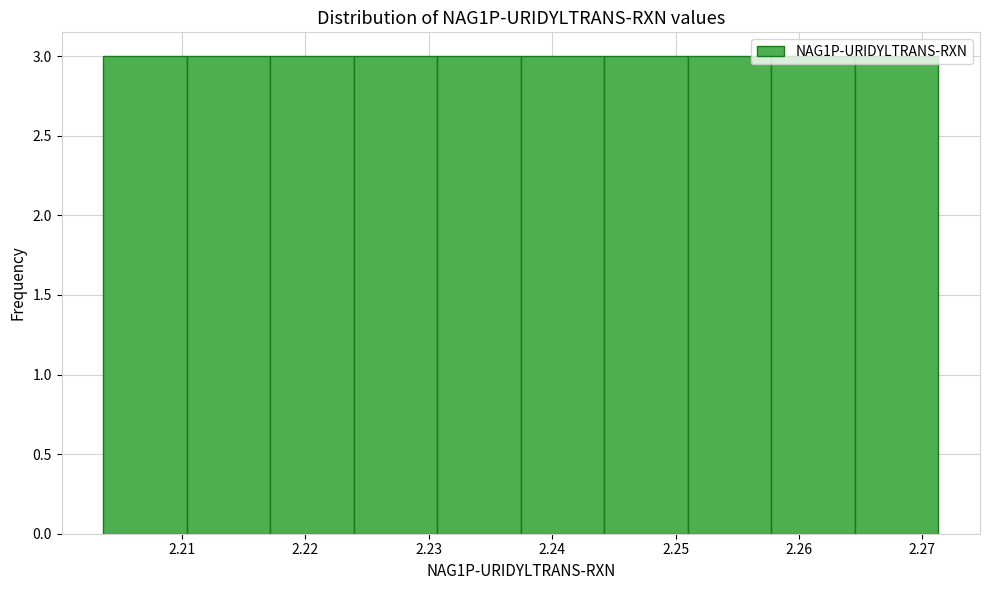

Reading left to right, list every bar in this chart as the range it spans on the x-axis followed by its height. Neither the bar edges nor the heights are printed on the chart, so give them approximately, as read against the axes.

2.204 to 2.210: 3
2.210 to 2.217: 3
2.217 to 2.224: 3
2.224 to 2.231: 3
2.231 to 2.237: 3
2.237 to 2.244: 3
2.244 to 2.251: 3
2.251 to 2.258: 3
2.258 to 2.265: 3
2.265 to 2.271: 3